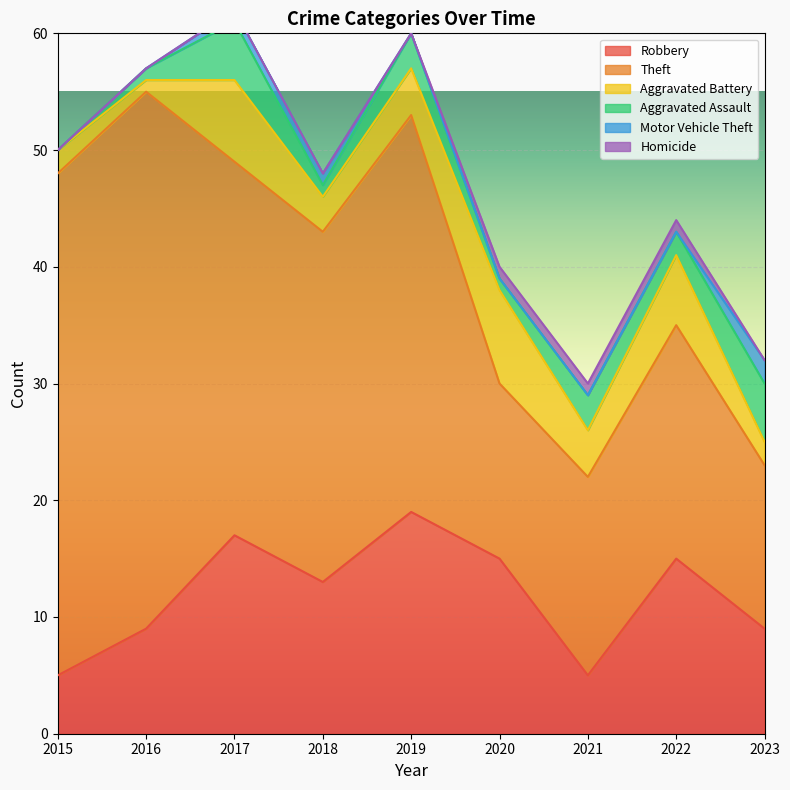

True or false: Theft has more than 2 points higher than both neighbors.

True